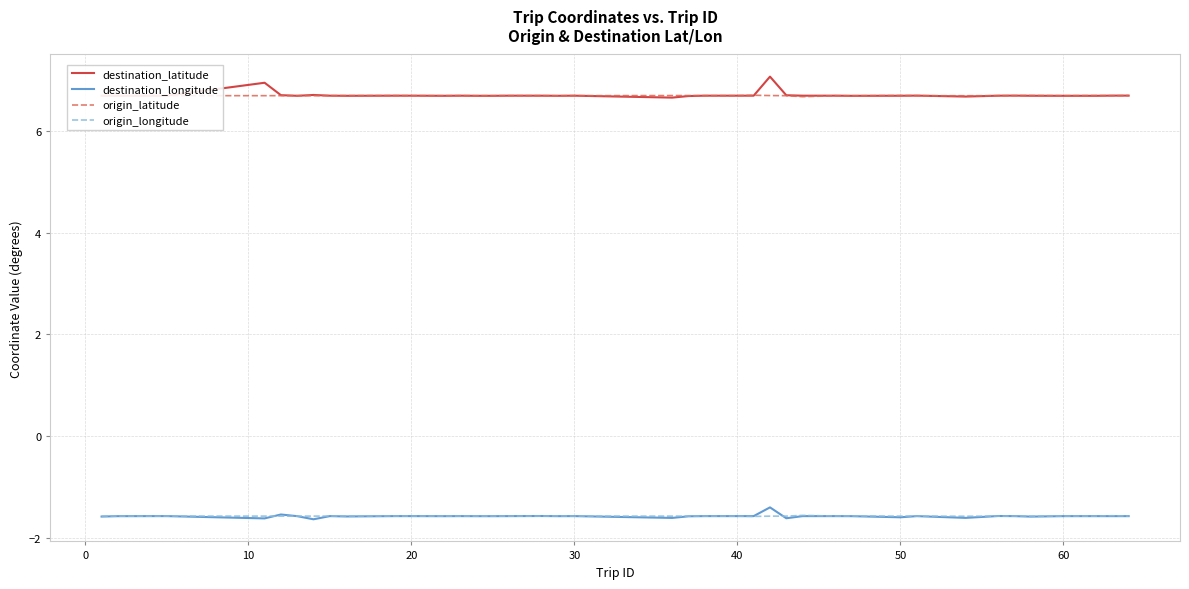

What is the maximum value for origin_latitude?

6.7